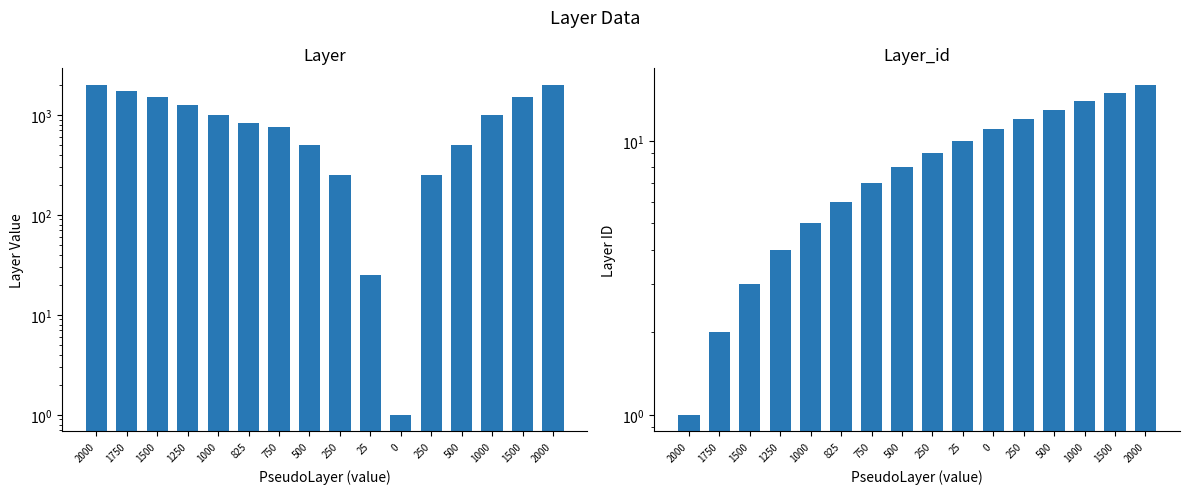

What is the lowest value of the Layer_id series?

1